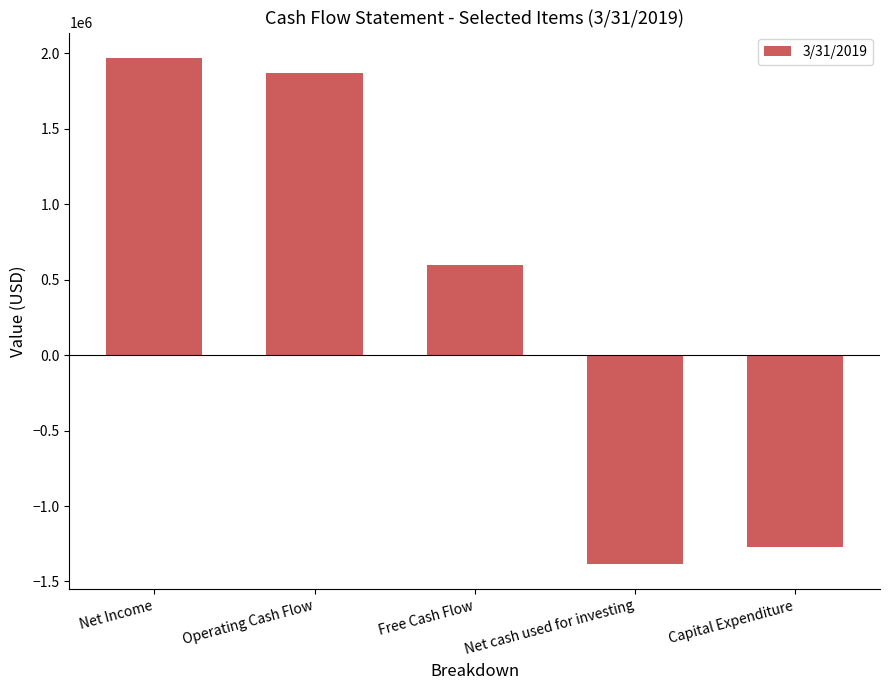

Where does the data first go above 599966?

Net Income